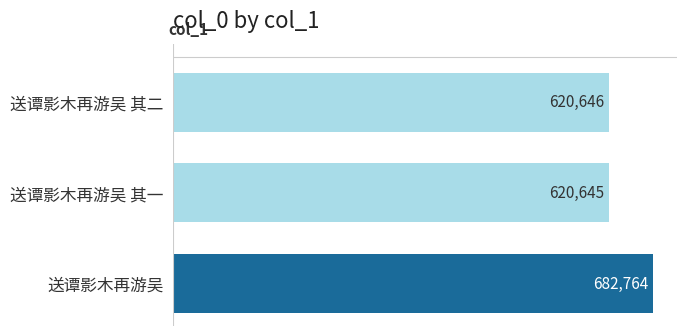

Reading top to bottom, list all the values displayed in this chart.

送谭影木再游吴 其二=620646	送谭影木再游吴 其一=620645	送谭影木再游吴=682764